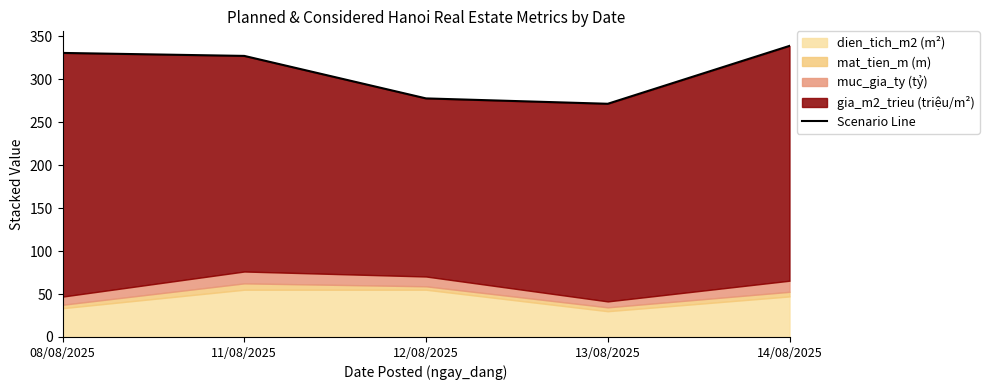

Does the chart display data point markers on the line(s)?

No